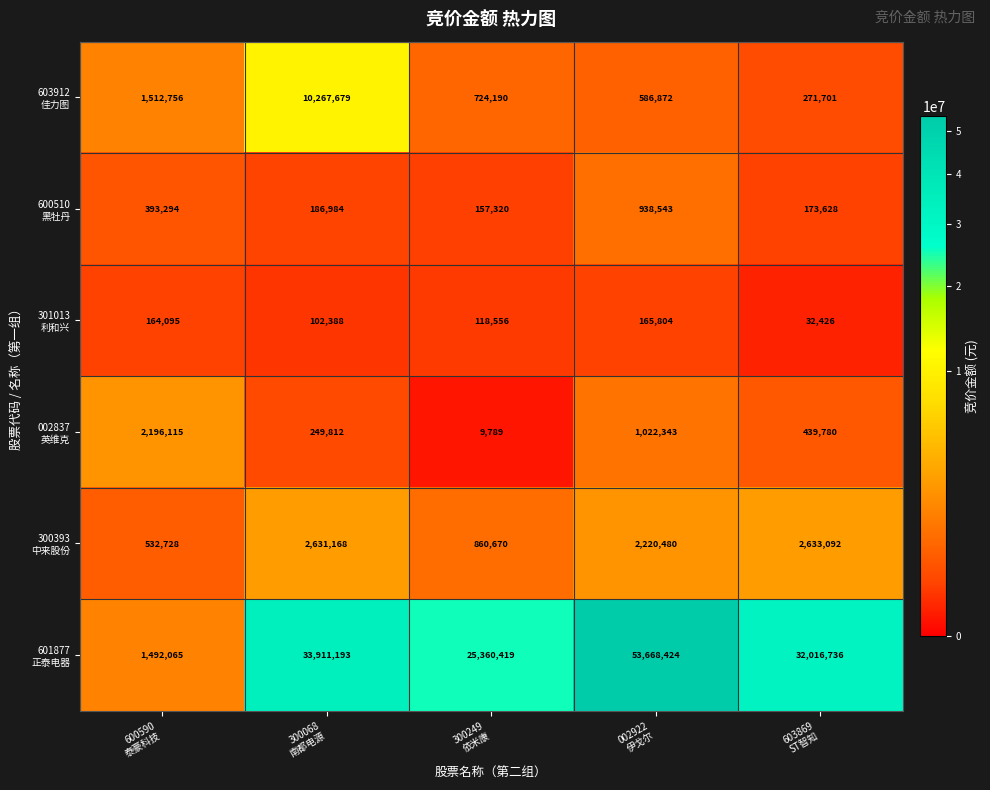

How many data points does each series have?

5